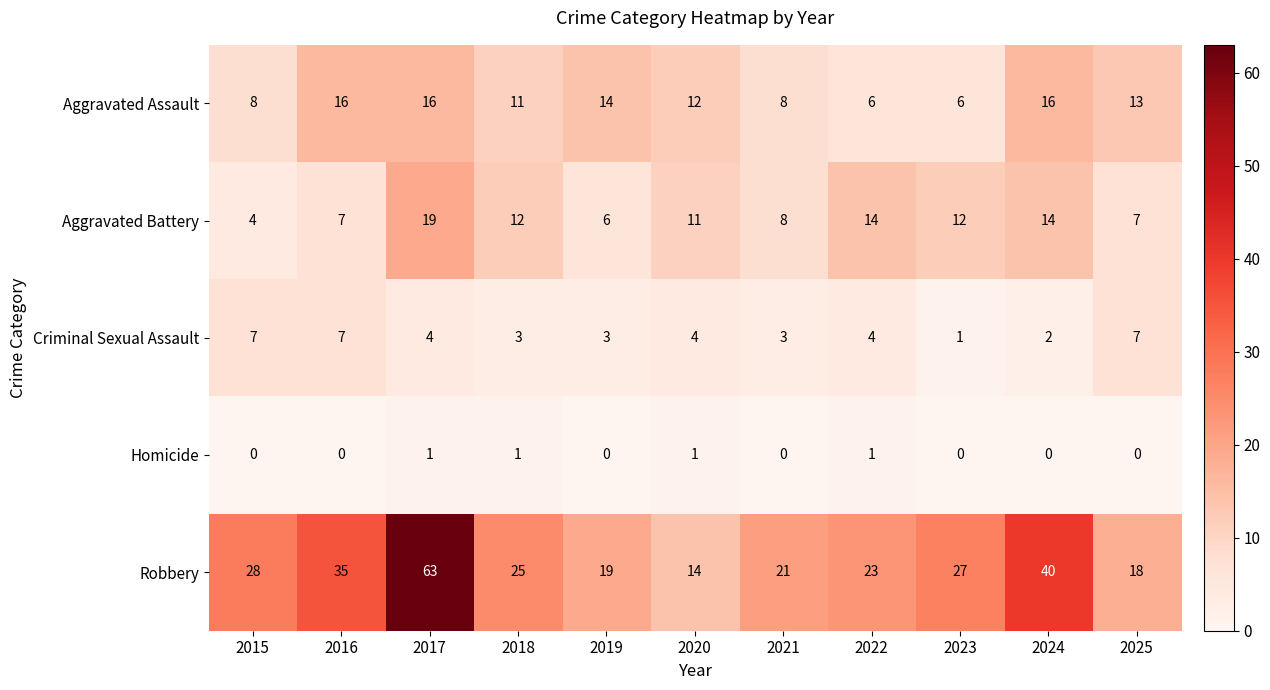

Which series changed the most between 2015 and 2025?

Robbery